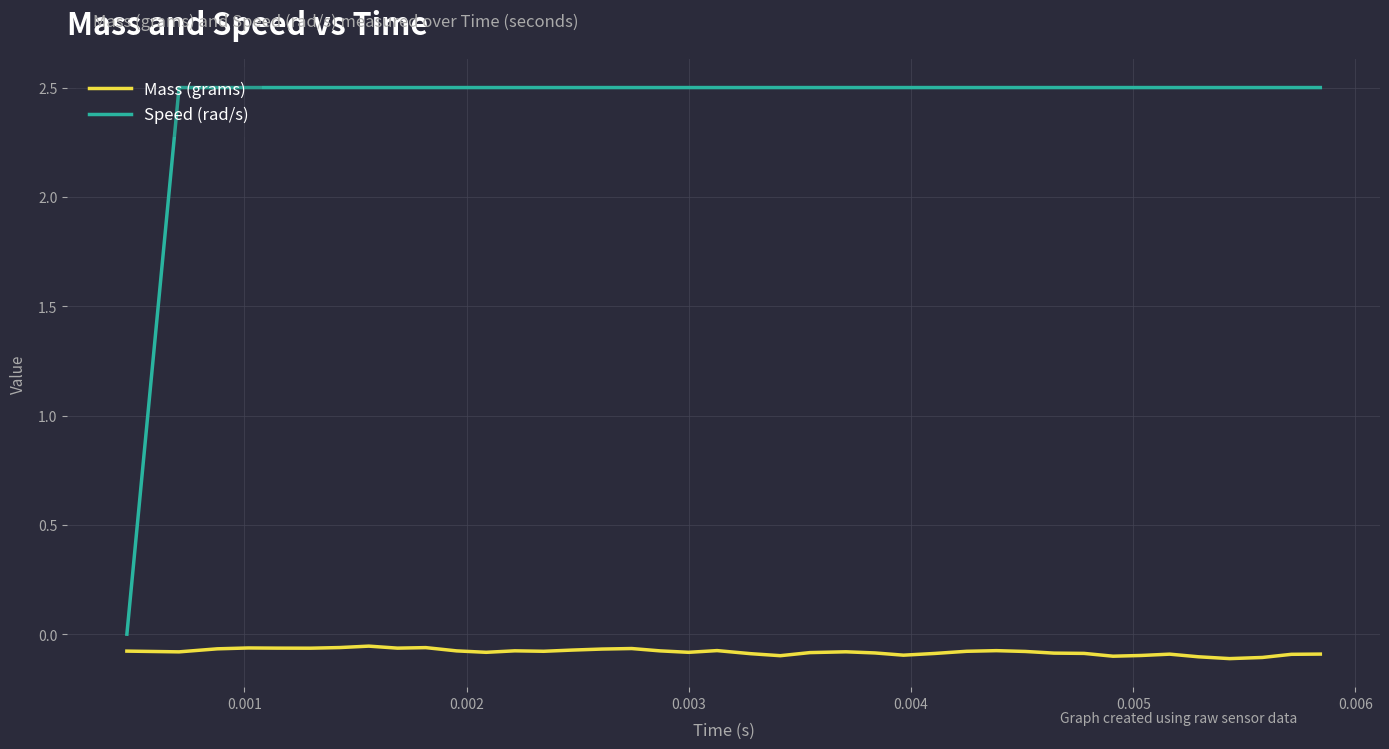

What is the difference between the maximum and minimum values in the Speed (rad/s) series?

2.5